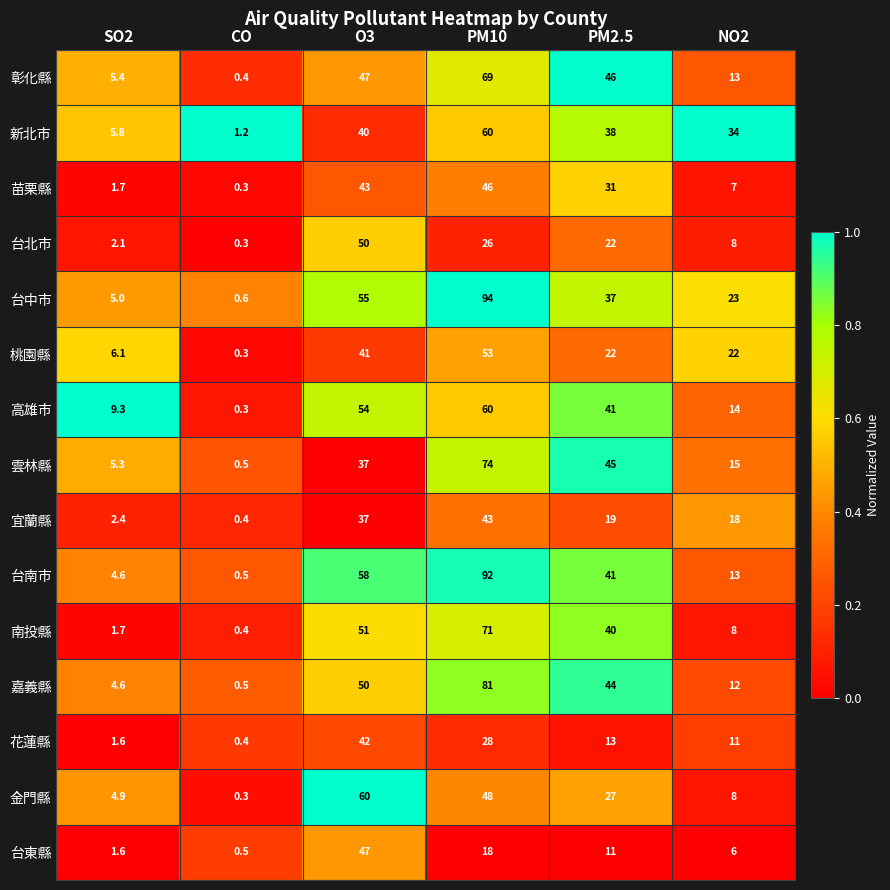

What is the difference between the second highest and second lowest values in the 台南市 series?

53.4